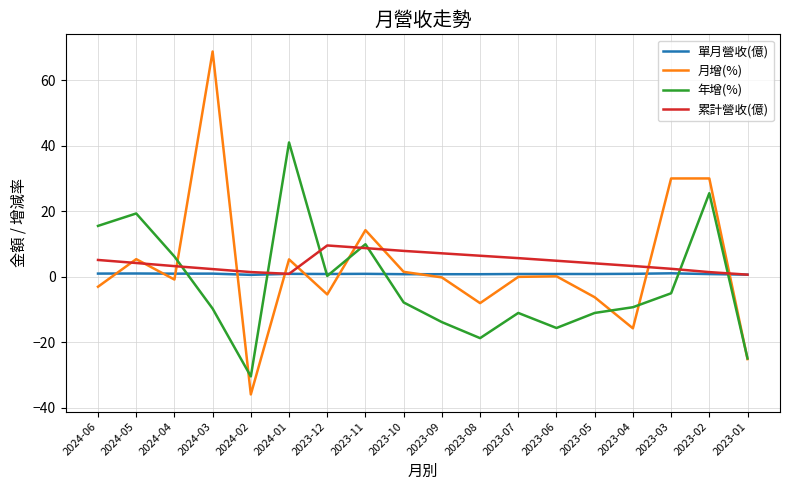

What is the average value of the 單月營收(億) series?

0.8